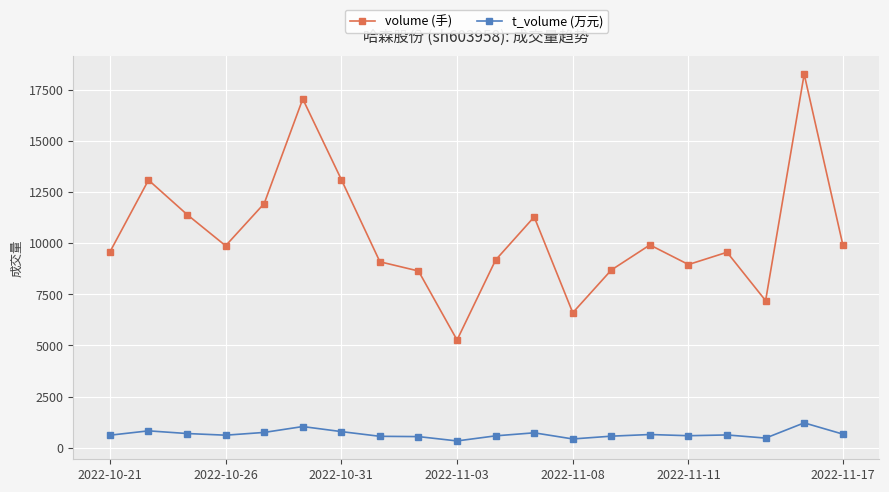

Which series has the largest range (max minus min)?

volume (手)